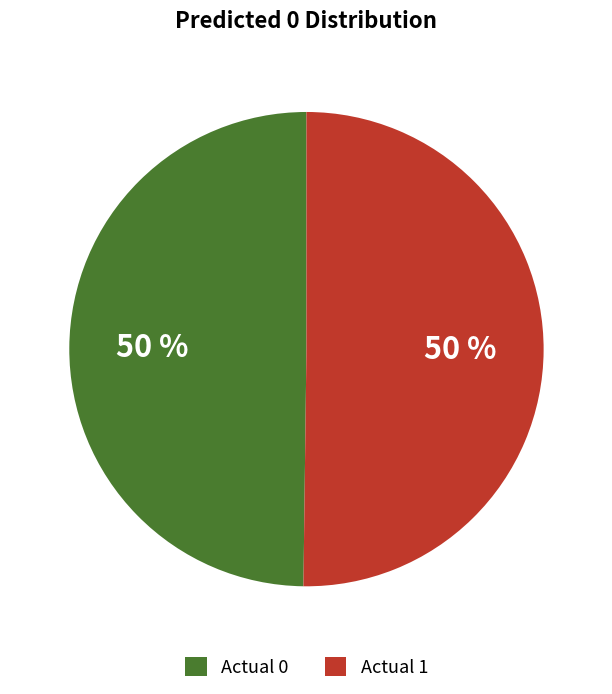

Is it true that Actual 1 is 59% of the pie?

False